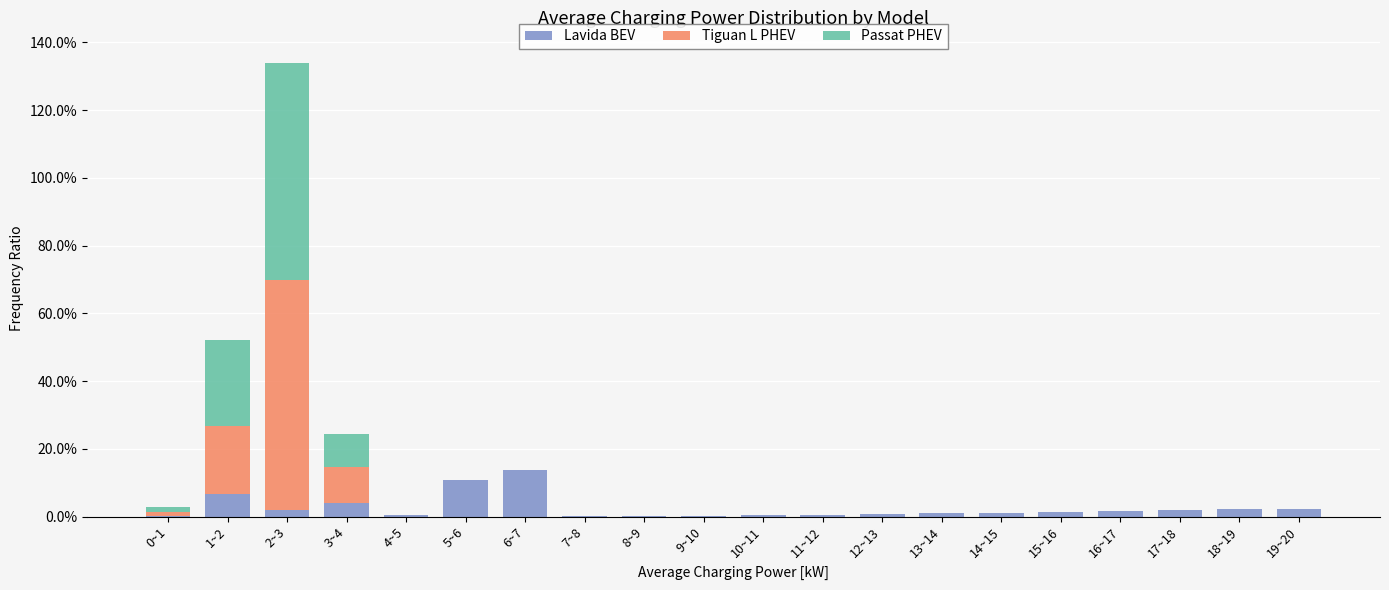

The value of Tiguan L PHEV at 14~15 is 0.0. True or false?

True